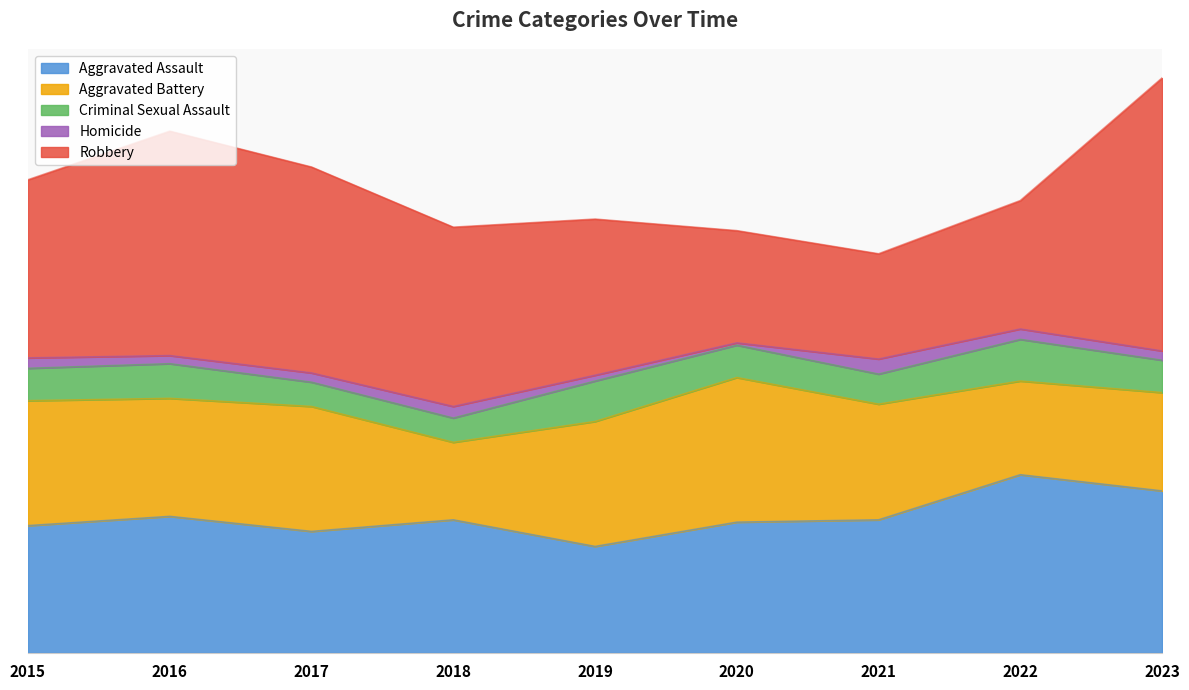

Reading left to right, what are all the values shown in this chart?

Aggravated Assault: 2015=110	2016=118	2017=105	2018=115	2019=92	2020=113	2021=115	2022=154	2023=140
Aggravated Battery: 2015=108	2016=102	2017=108	2018=67	2019=108	2020=125	2021=100	2022=81	2023=85
Criminal Sexual Assault: 2015=28	2016=30	2017=21	2018=21	2019=35	2020=28	2021=26	2022=36	2023=28
Homicide: 2015=9	2016=7	2017=8	2018=10	2019=5	2020=2	2021=13	2022=9	2023=8
Robbery: 2015=154	2016=194	2017=178	2018=155	2019=135	2020=97	2021=91	2022=111	2023=236